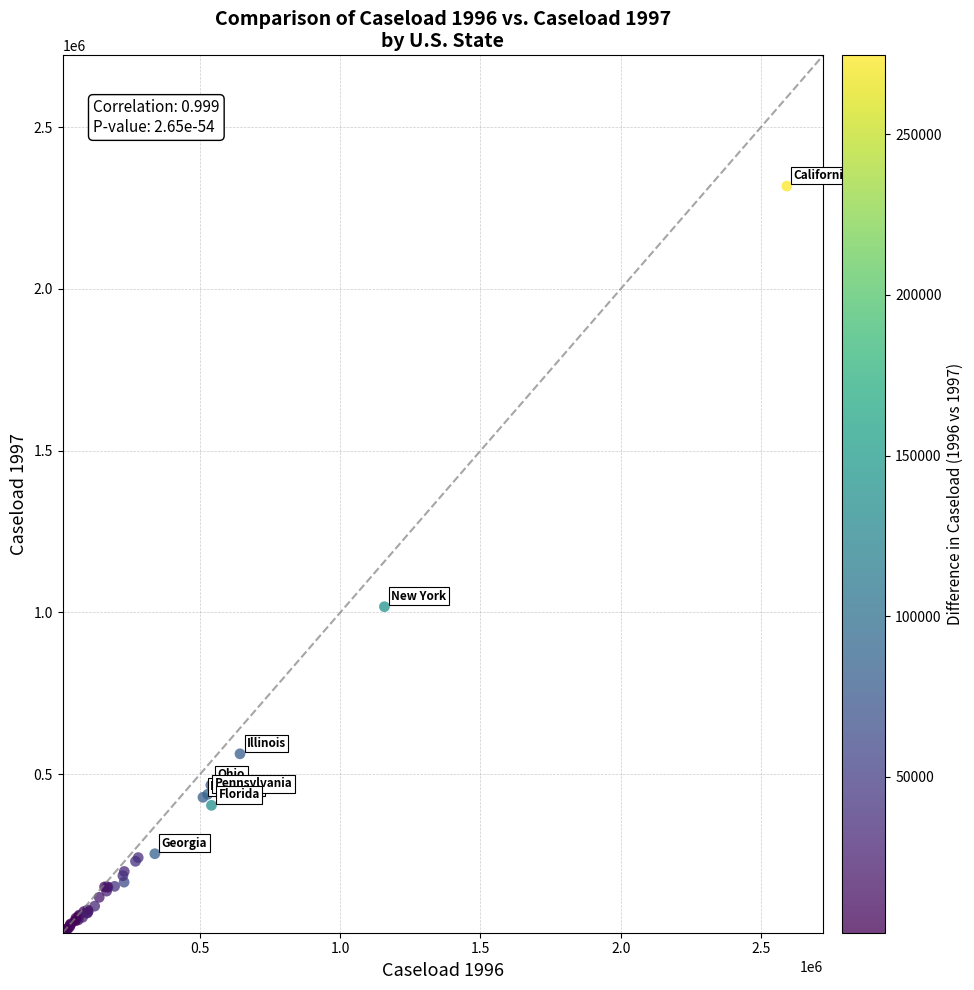

What Y value in the scatter plot is closest to 1164334?

1017877.5